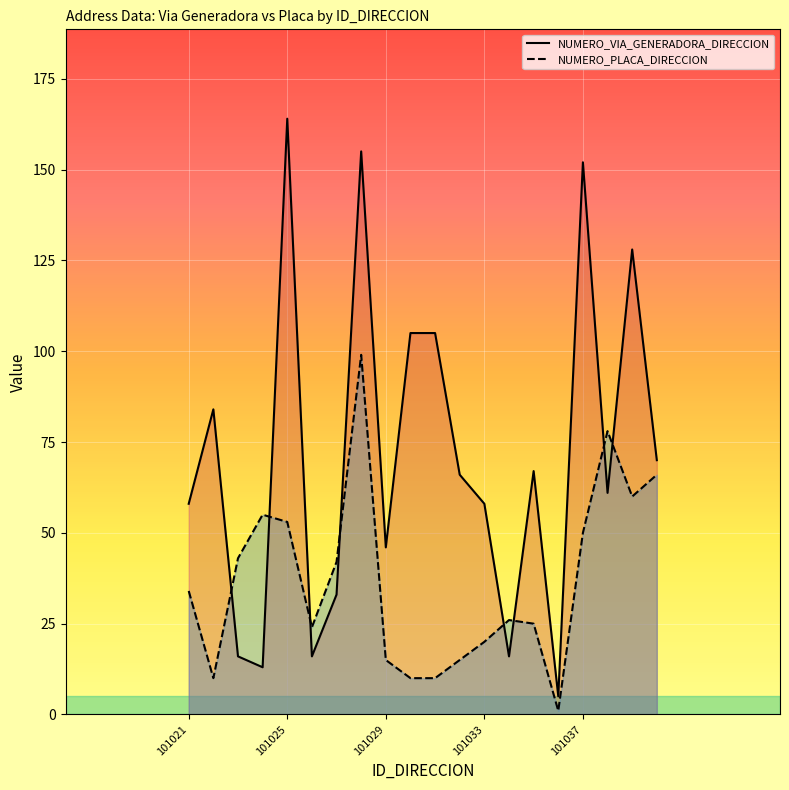

How many interior local valleys does the NUMERO_PLACA_DIRECCION series have?

4